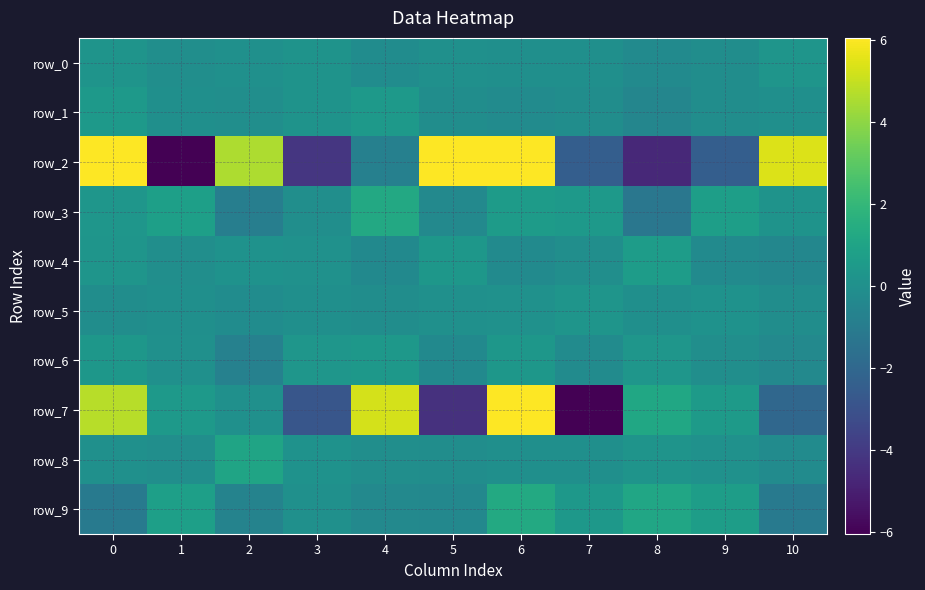

At which label is row_2 closest to 6?

10